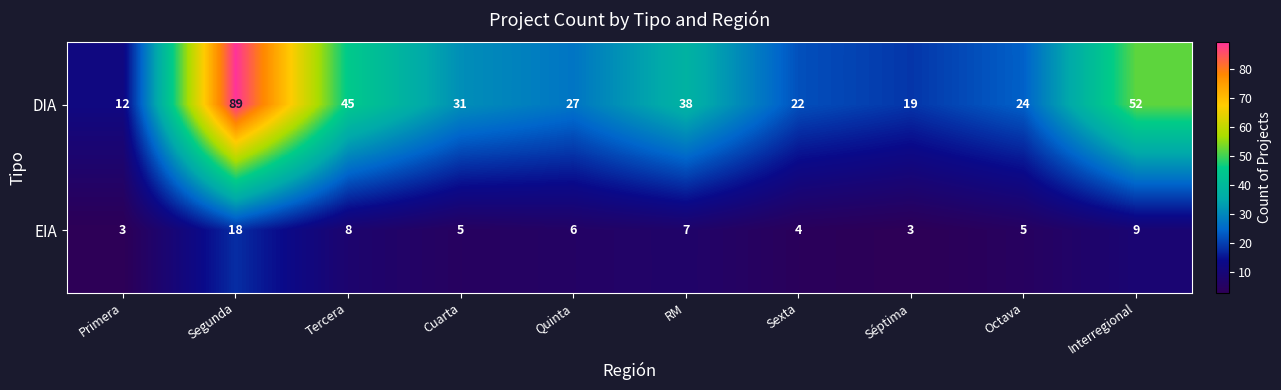

What is the sum of all EIA values?

68